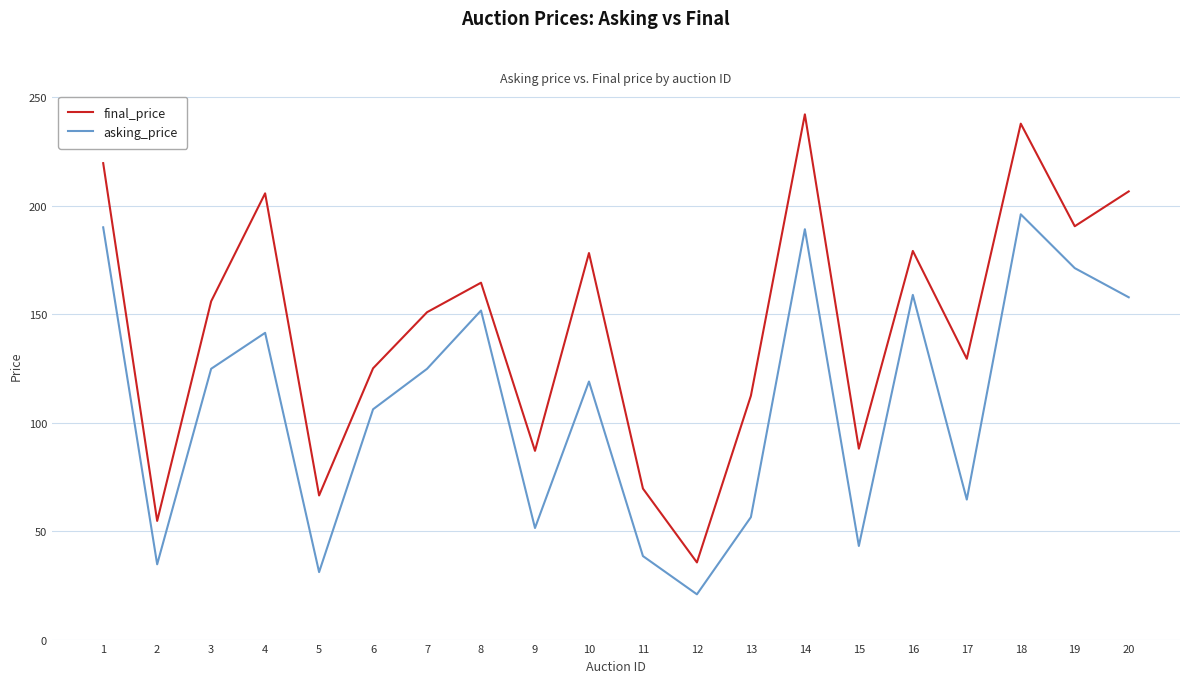

In asking_price, how many points are lower than both neighbors (excluding endpoints)?

6